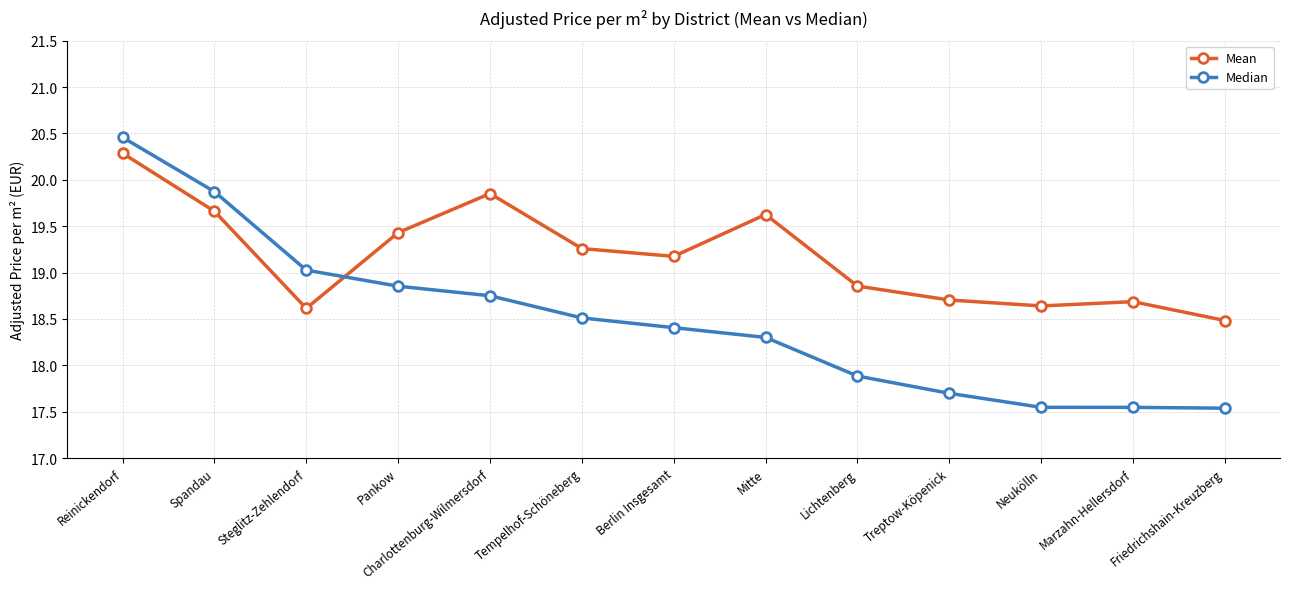

List the series in order of their overall mean, lowest first.

Median, Mean